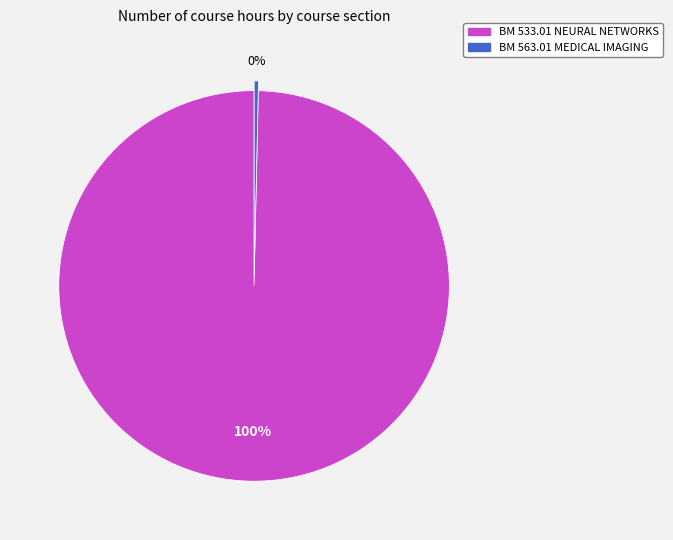

What percentage is the BM 533.01 NEURAL NETWORKS slice, to the nearest percent?

100%